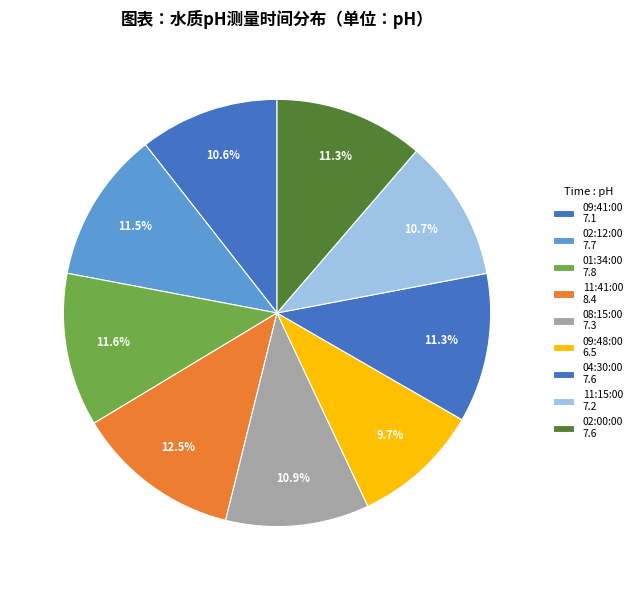

To the nearest percent, what is the difference between the largest and smallest slice percentages?

3%